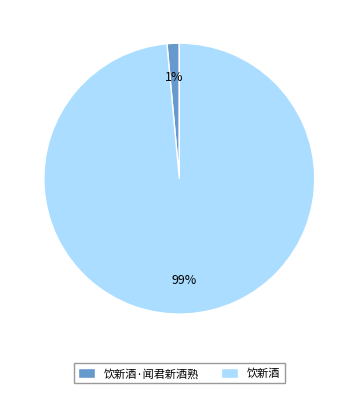

What percentage is the 饮新酒·闻君新酒熟 slice, to the nearest percent?

1%